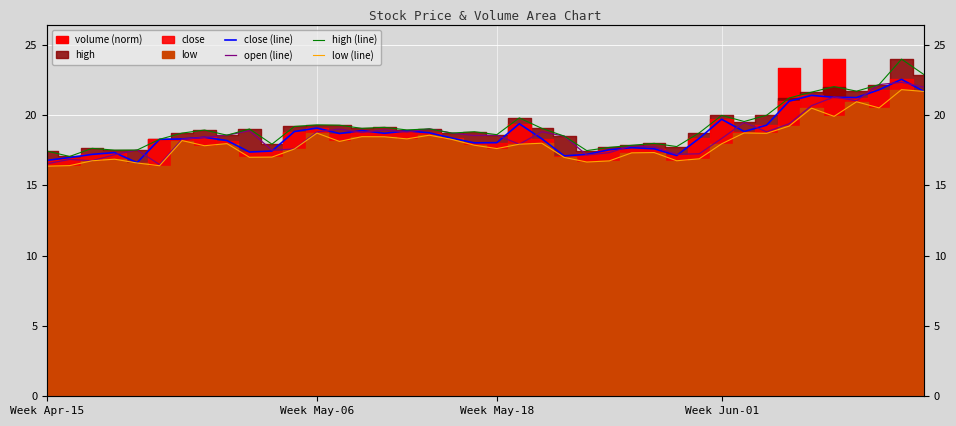

What is the sum of the open (line) values at 34 and 10?

38.1